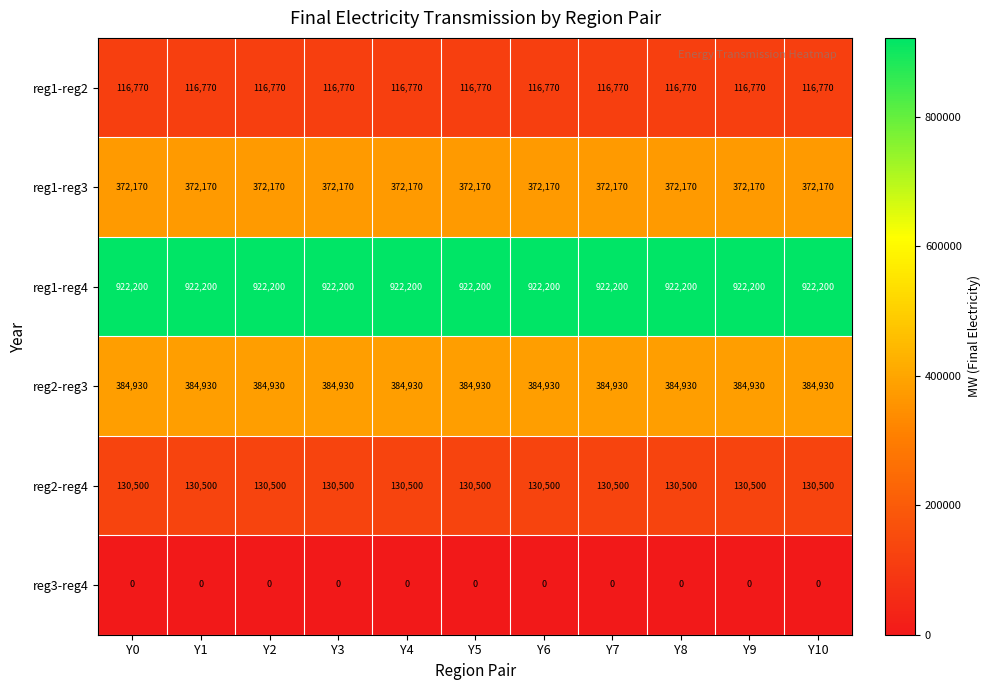

What is the sum of the reg2-reg3 values at Y5 and Y7?

769860